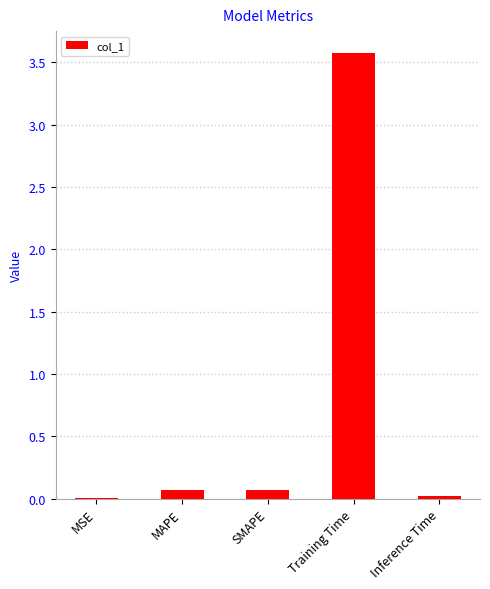

What is the maximum value shown in the chart?

3.6